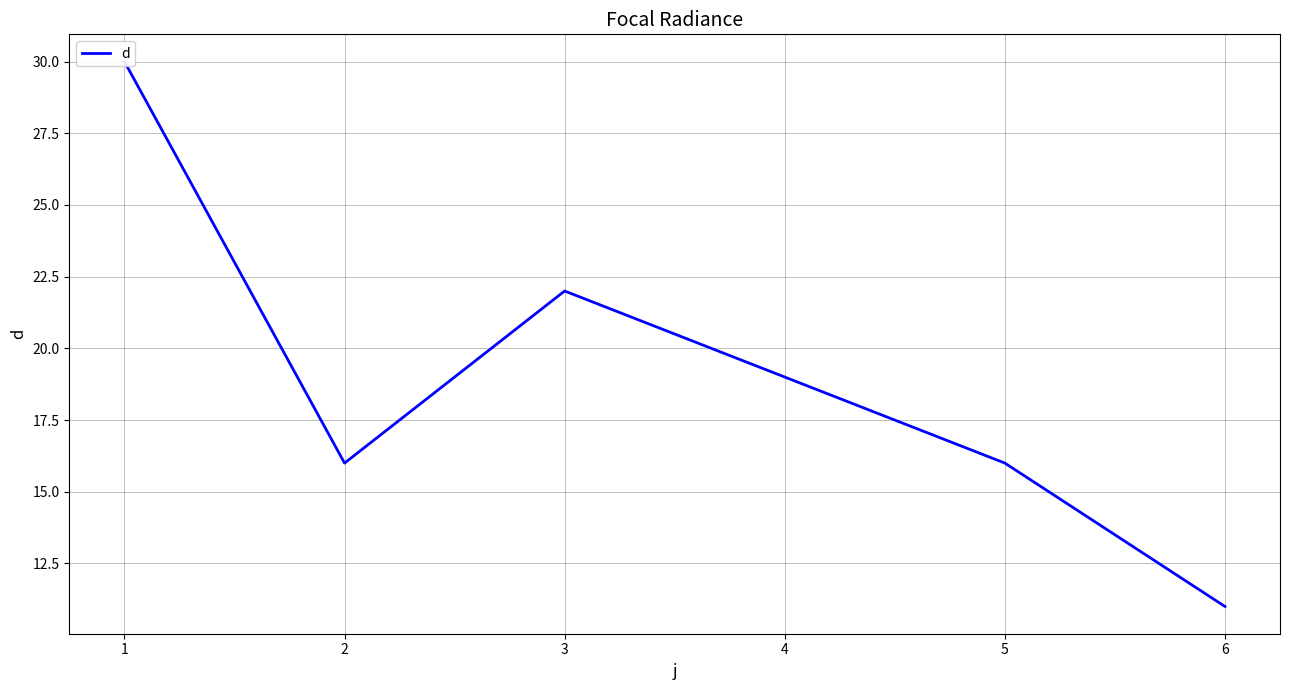

What is the minimum value shown in the chart?

11